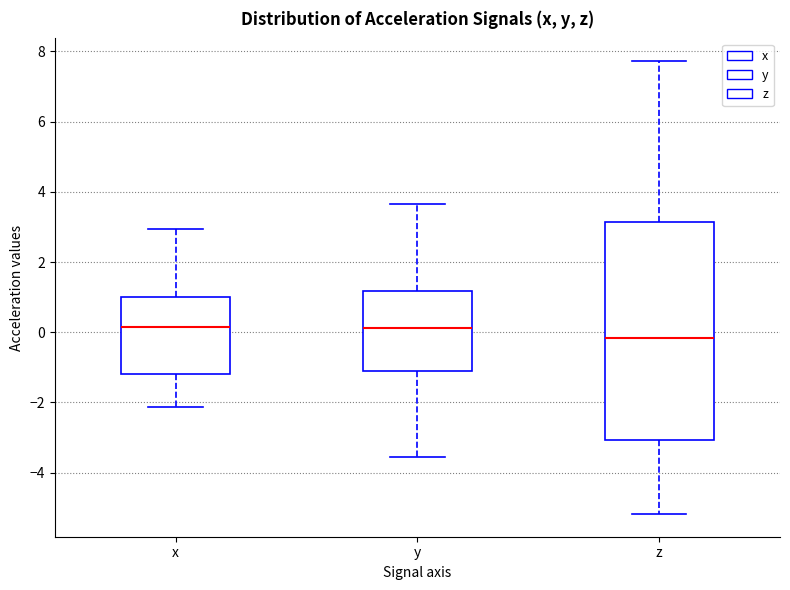

Reading left to right, transcribe this box plot: for each box, give where its median line is, the range the box spans, and where its two whiskers end, as read against the y-axis. The values are not printed on the chart, so give them approximately, as read against the axis.

x: median 0.2, box -1.2 to 1.0, whiskers -2.2 to 3.0
y: median 0.2, box -1.2 to 1.2, whiskers -3.6 to 3.6
z: median -0.2, box -3.0 to 3.2, whiskers -5.2 to 7.8